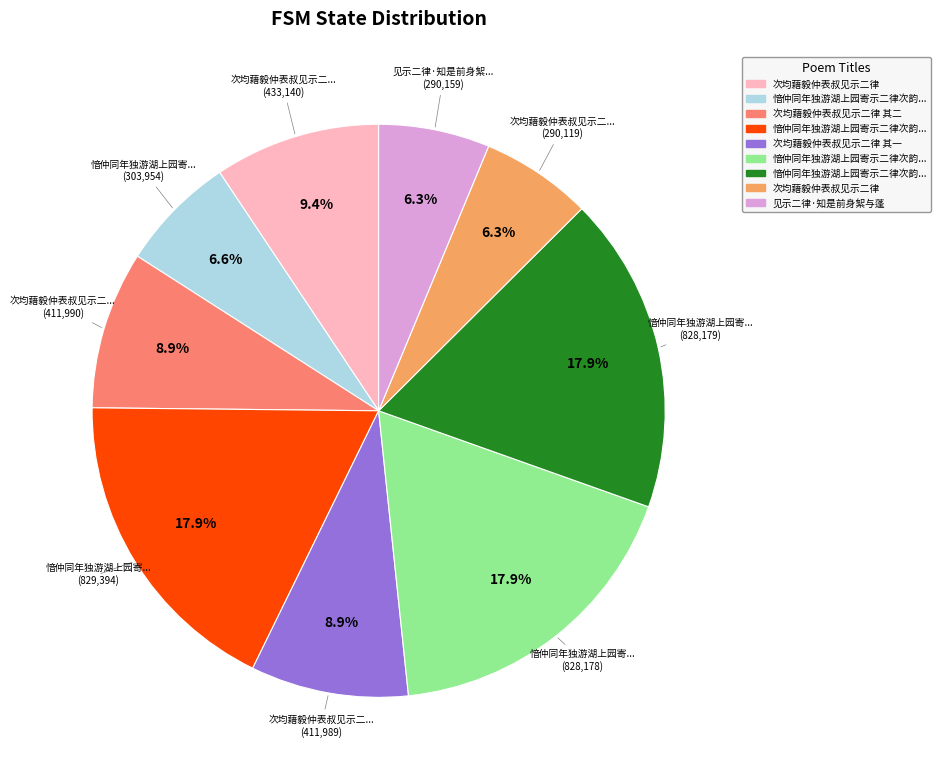

Is there any slice that represents more than half of the pie?

No